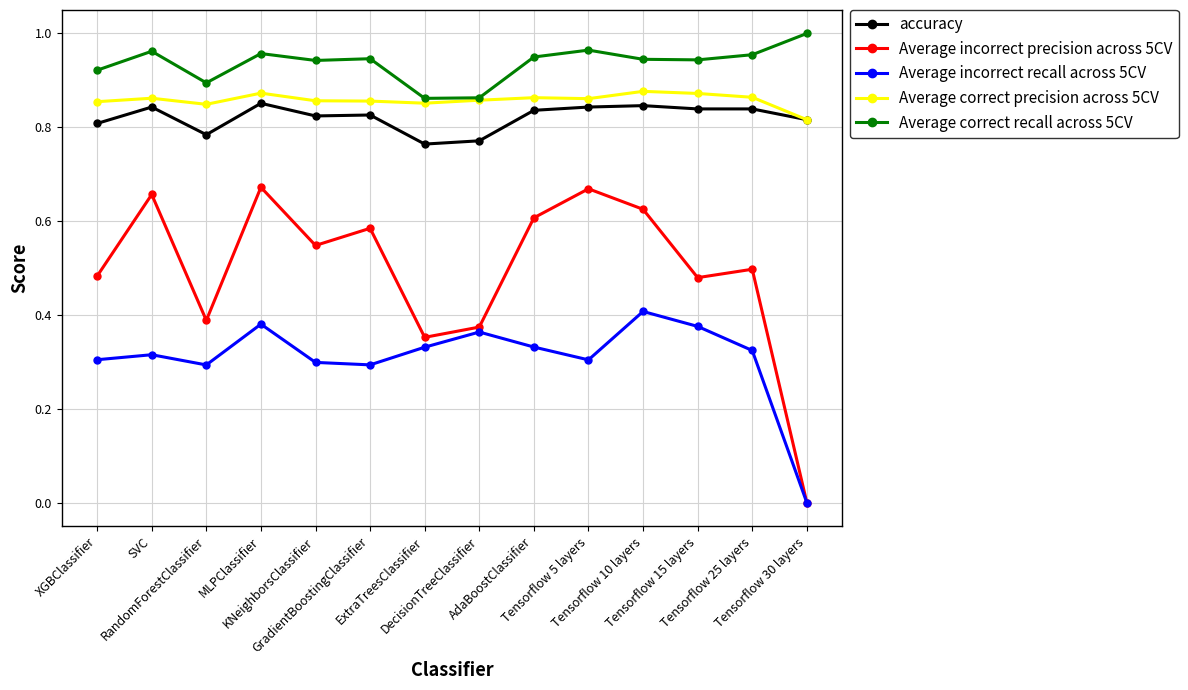

Which series has the largest total across all categories?

Average correct recall across 5CV